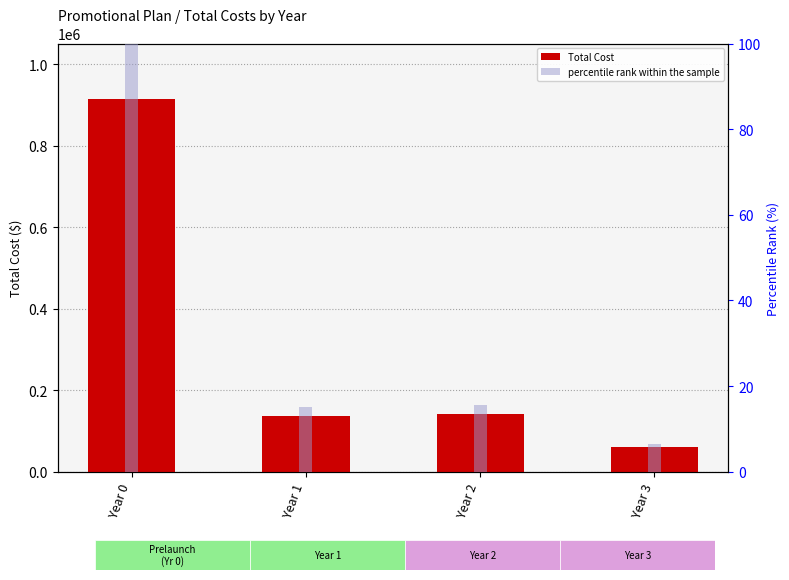

What value does the percentile rank within the sample series have at Year 2?

15.6